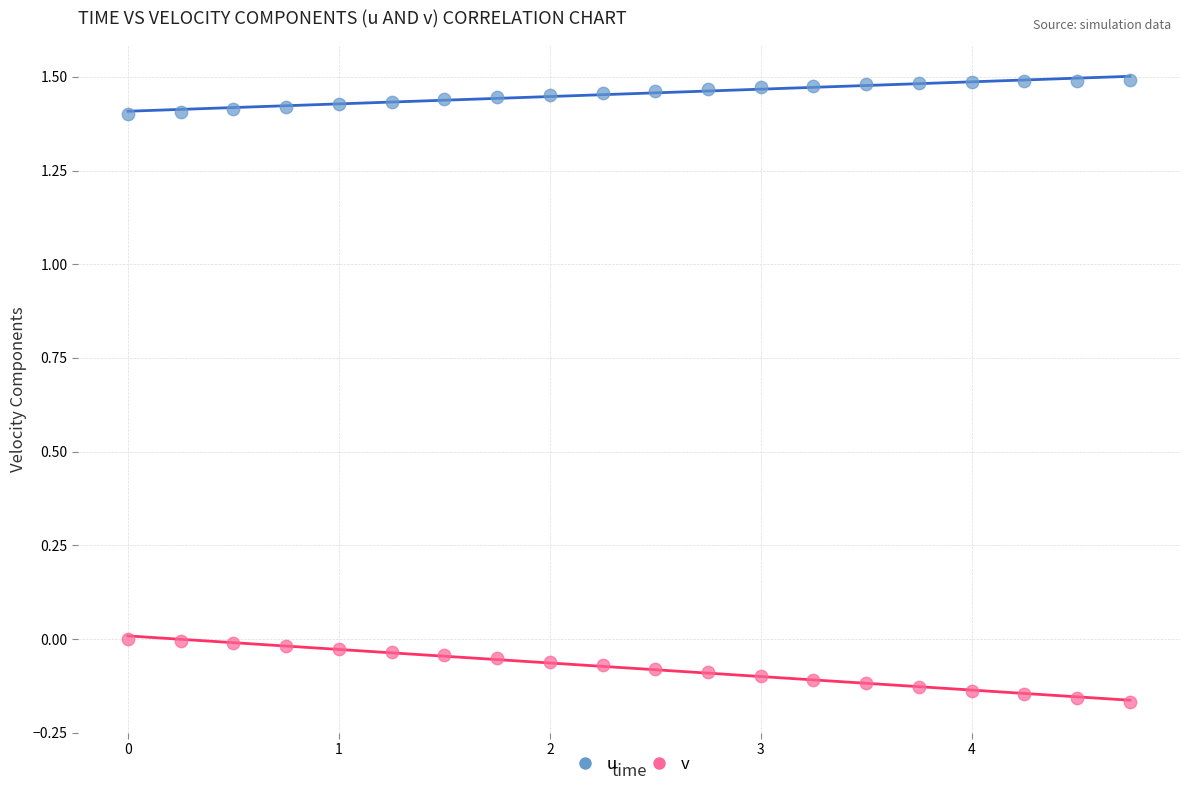

Which series reaches the maximum Y coordinate?

u